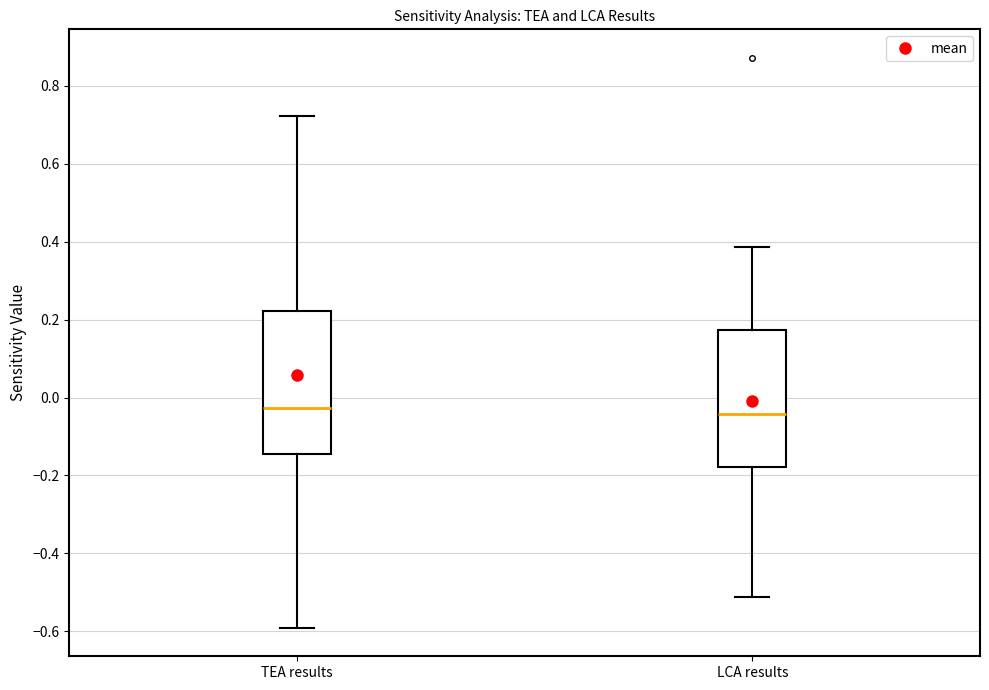

Where is the upper edge of the box for TEA results on the y-axis? The values are not printed on the chart, so give them approximately, as read against the axis.

0.22